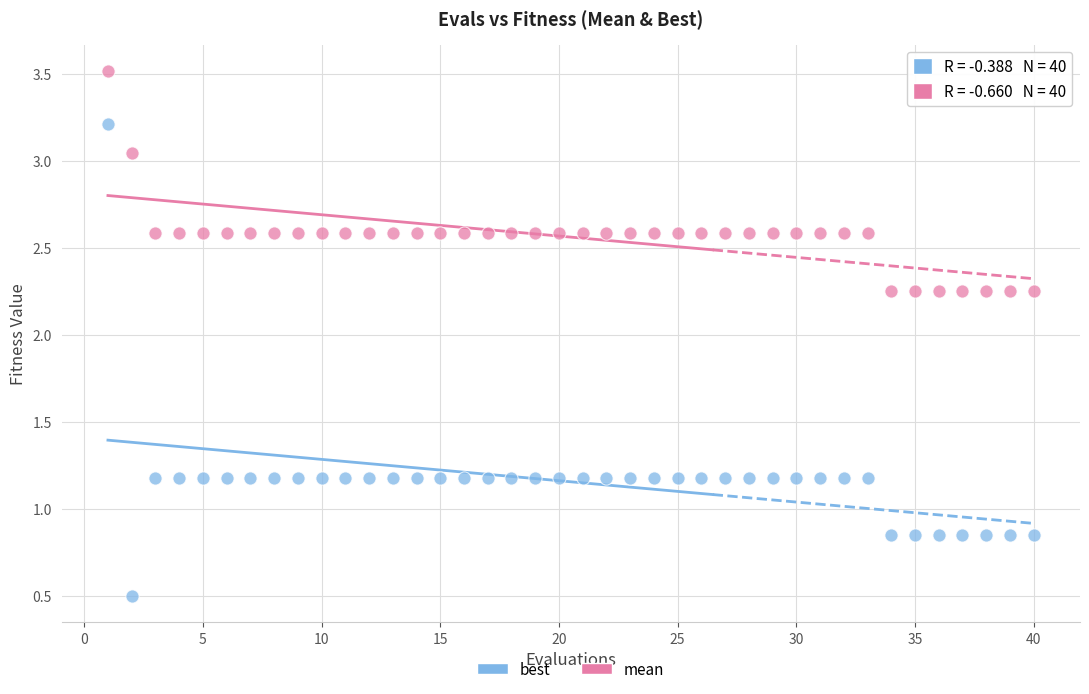

Which series reaches the maximum Y coordinate?

mean